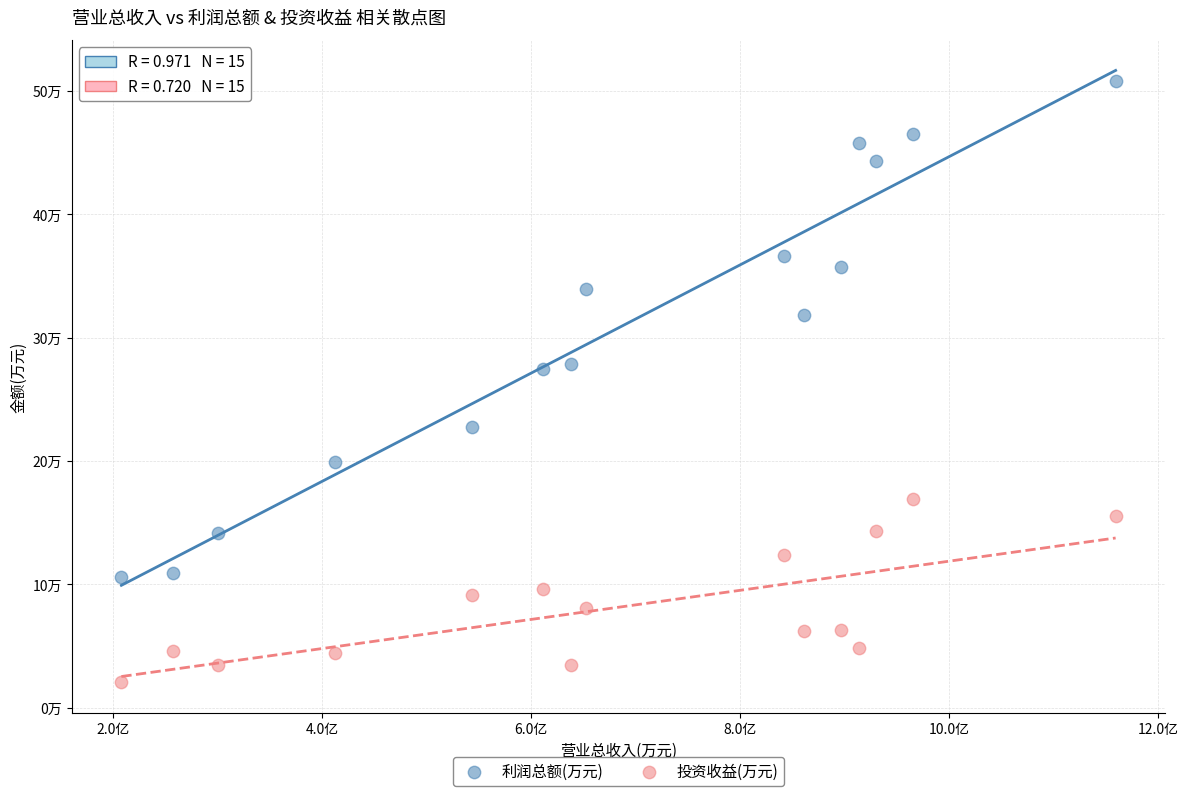

Which series contains the lowest Y value?

投资收益(万元)